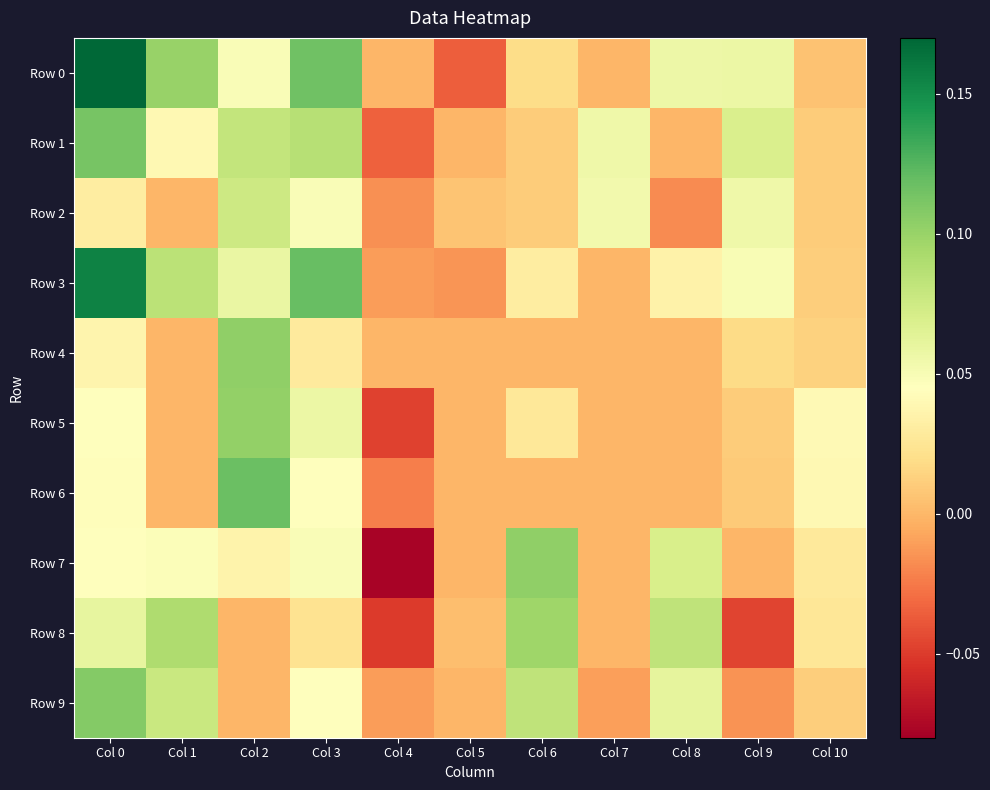

Which category has the highest value across all series?

Col 0